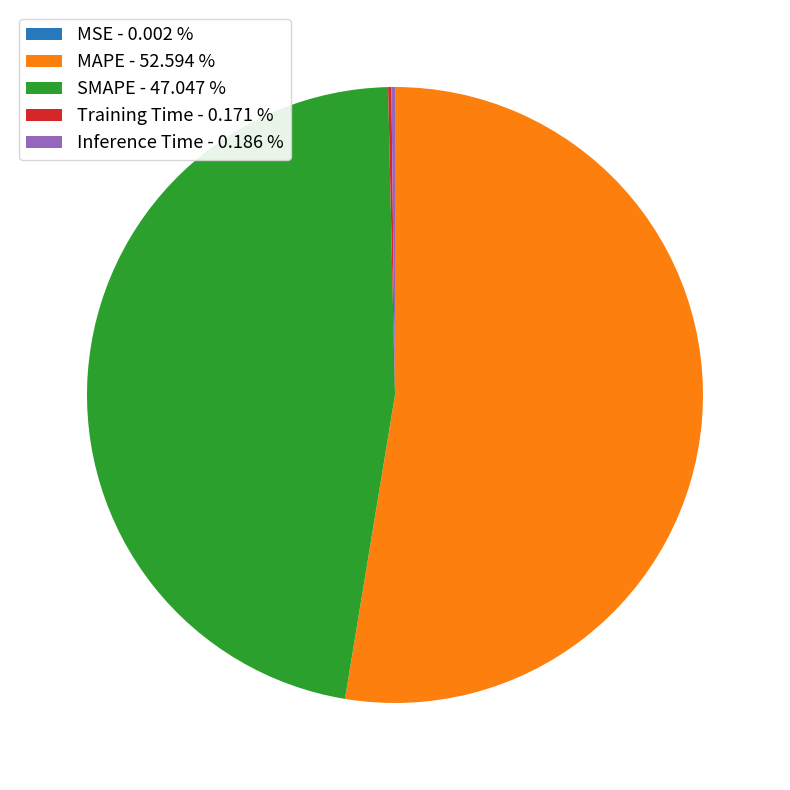

Is there any slice that represents more than half of the pie?

Yes